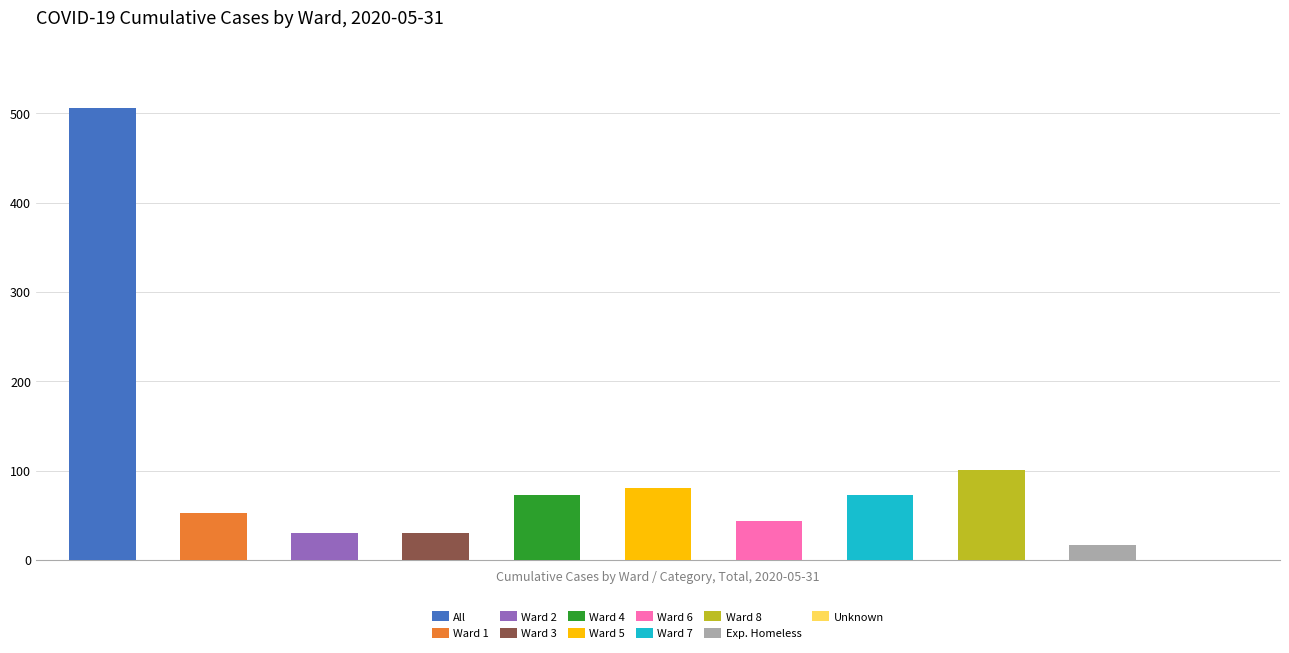

What is the sum of all values?

1008